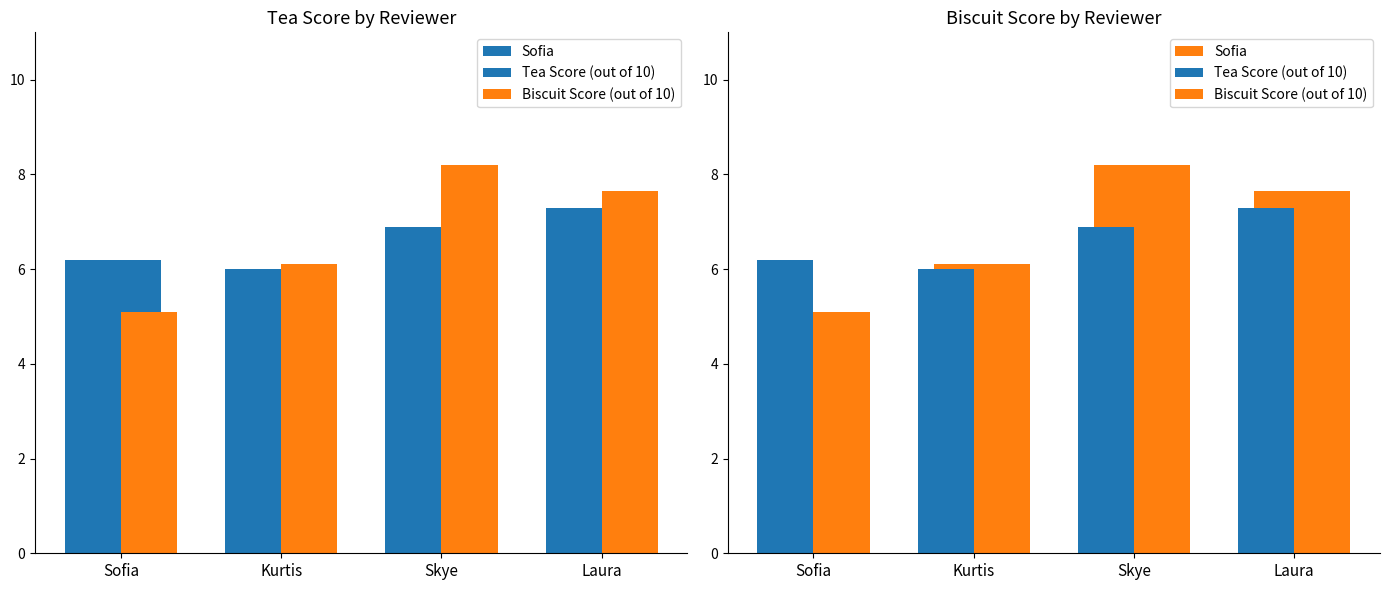

The Biscuit Score (out of 10) series shows 6.1 at Kurtis. True or false?

True